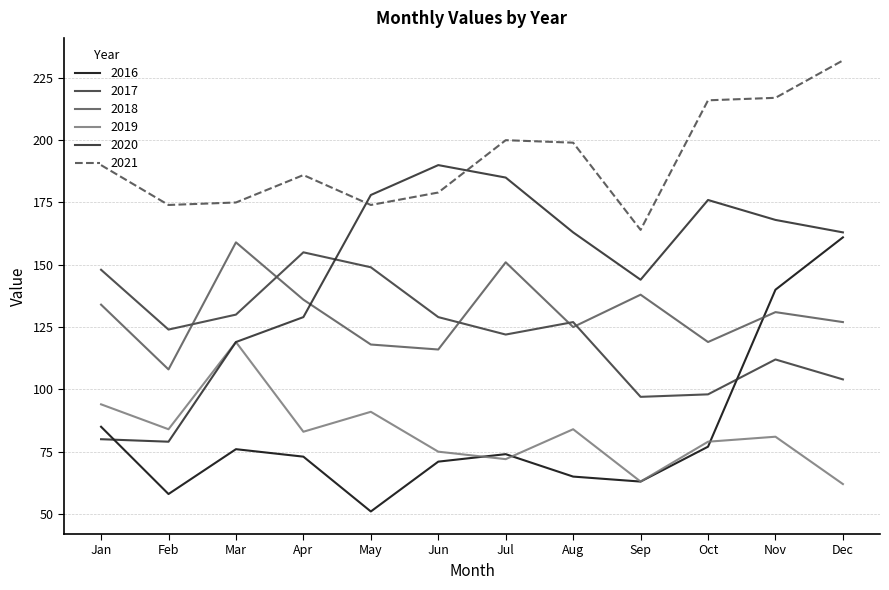

True or false: 2018 has a value of 38 at Jan.

False